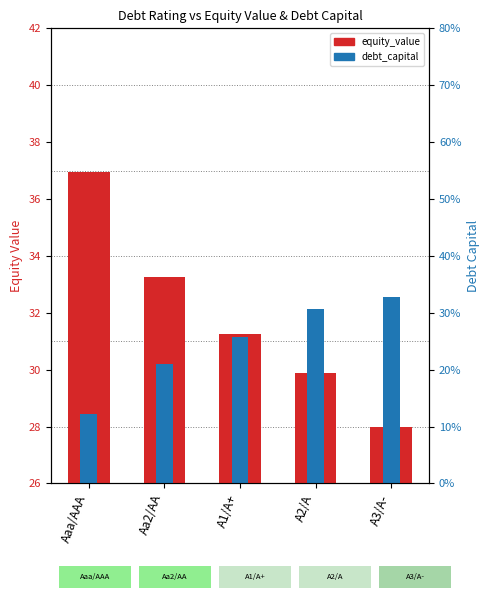

Count the number of data series in this chart.

2